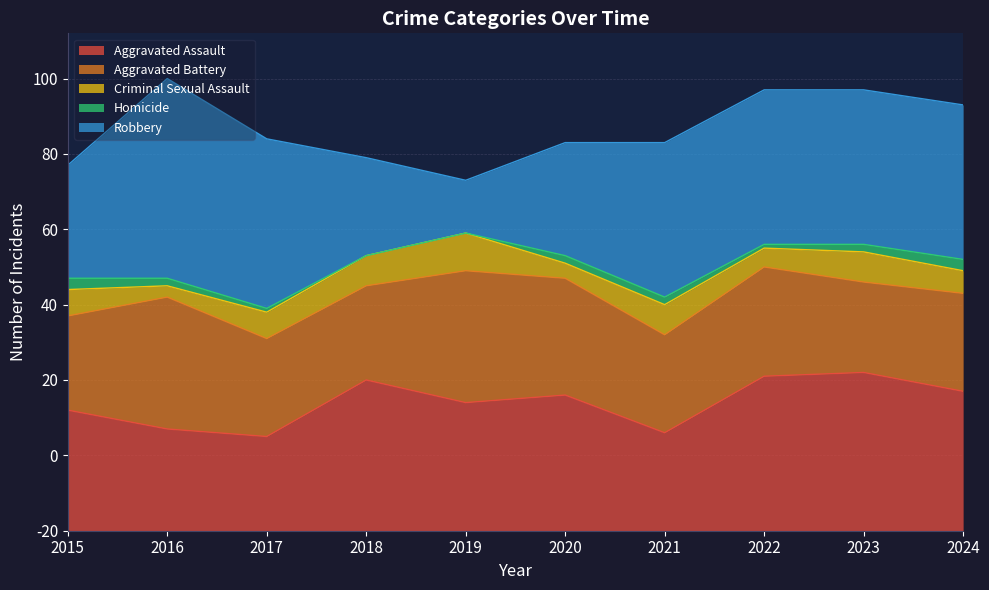

Does the chart have visible grid lines?

Yes